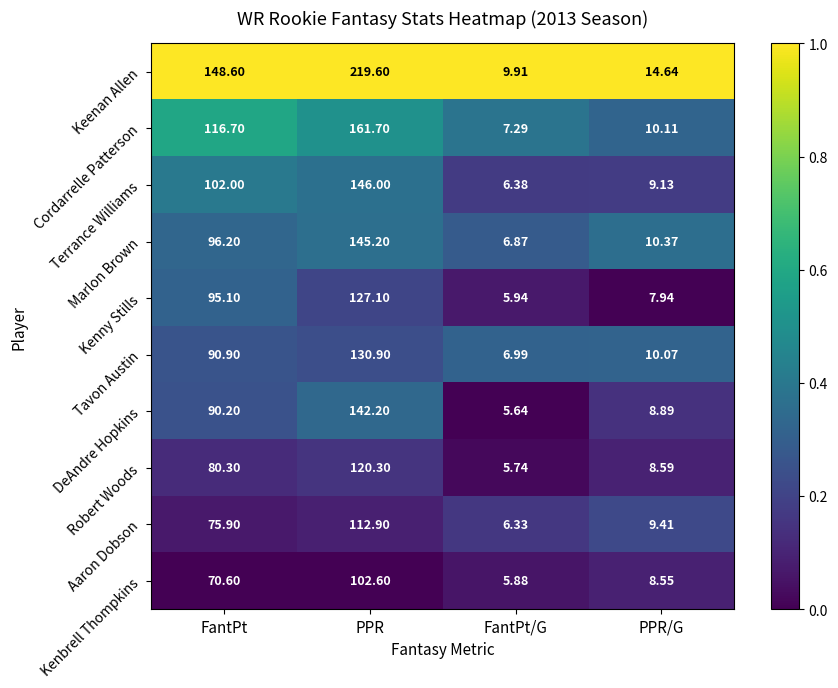

What is the spread (max minus min) of values at FantPt?

78.0